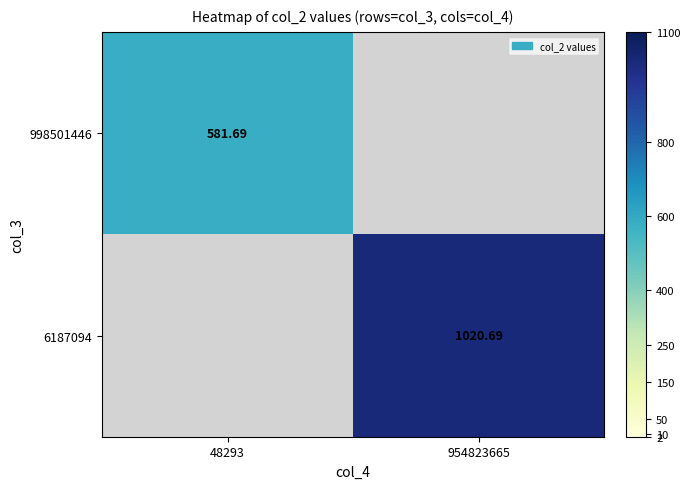

Which label corresponds to the smallest value in the chart?

48293